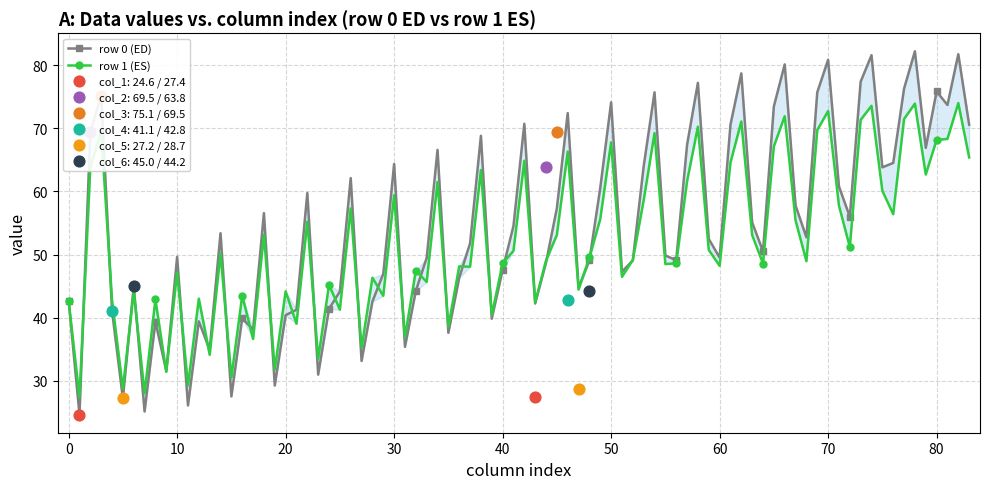

What is the total value across all series at 0?

282.6